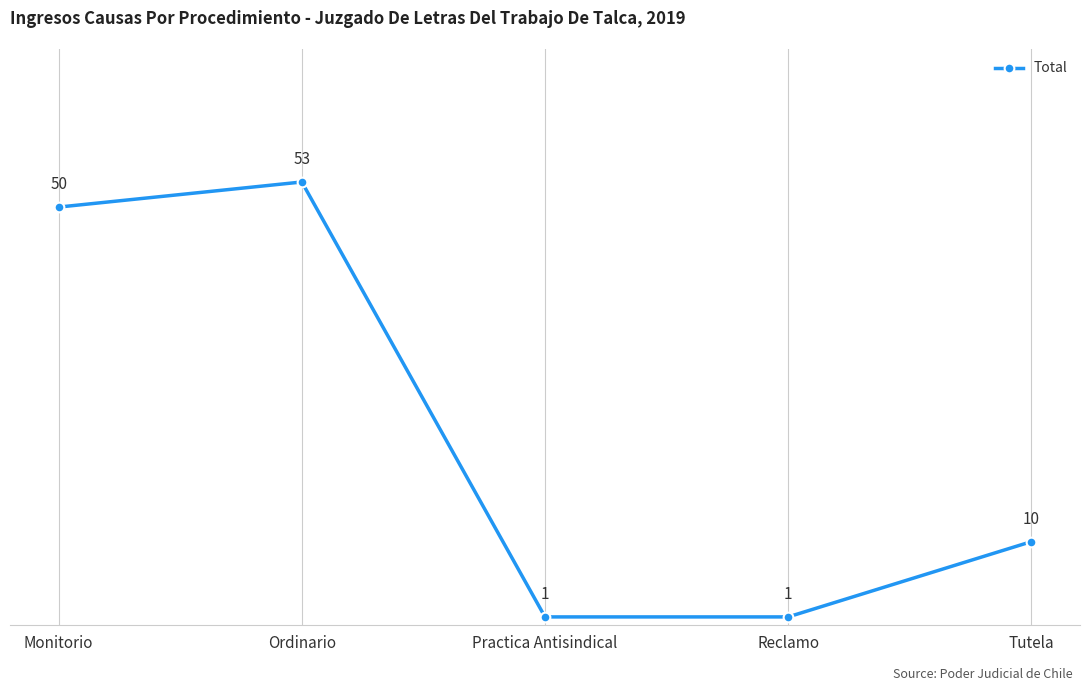

At which label does the data first exceed 10?

Monitorio